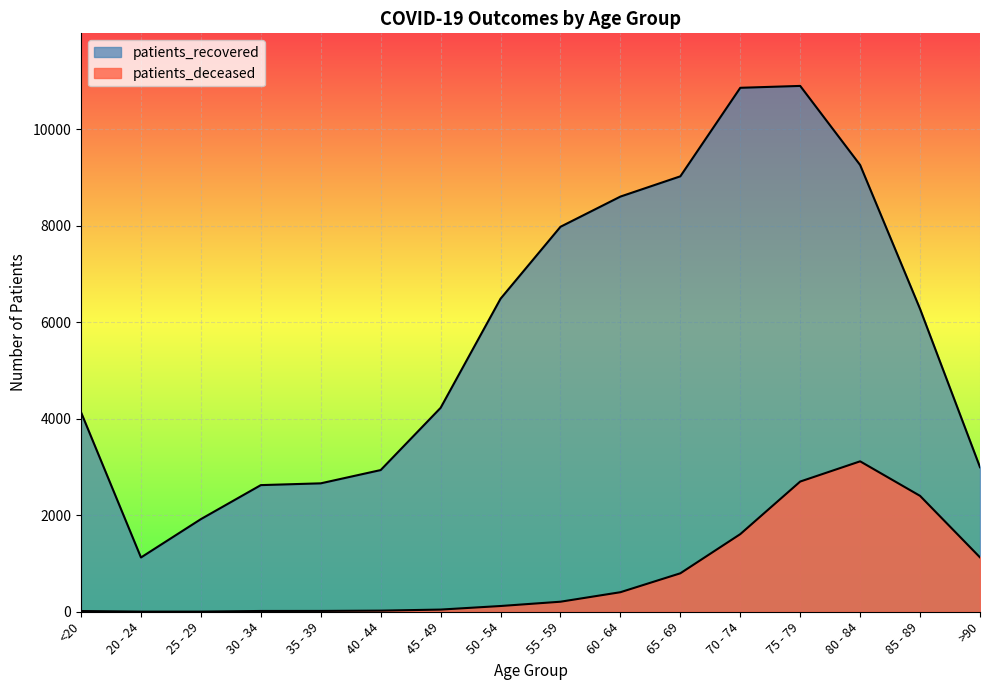

List the series in order of their overall mean, highest first.

patients_recovered, patients_deceased